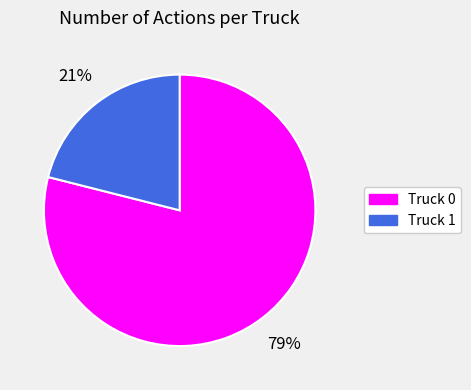

Is it true that Truck 1 is 21% of the pie?

True